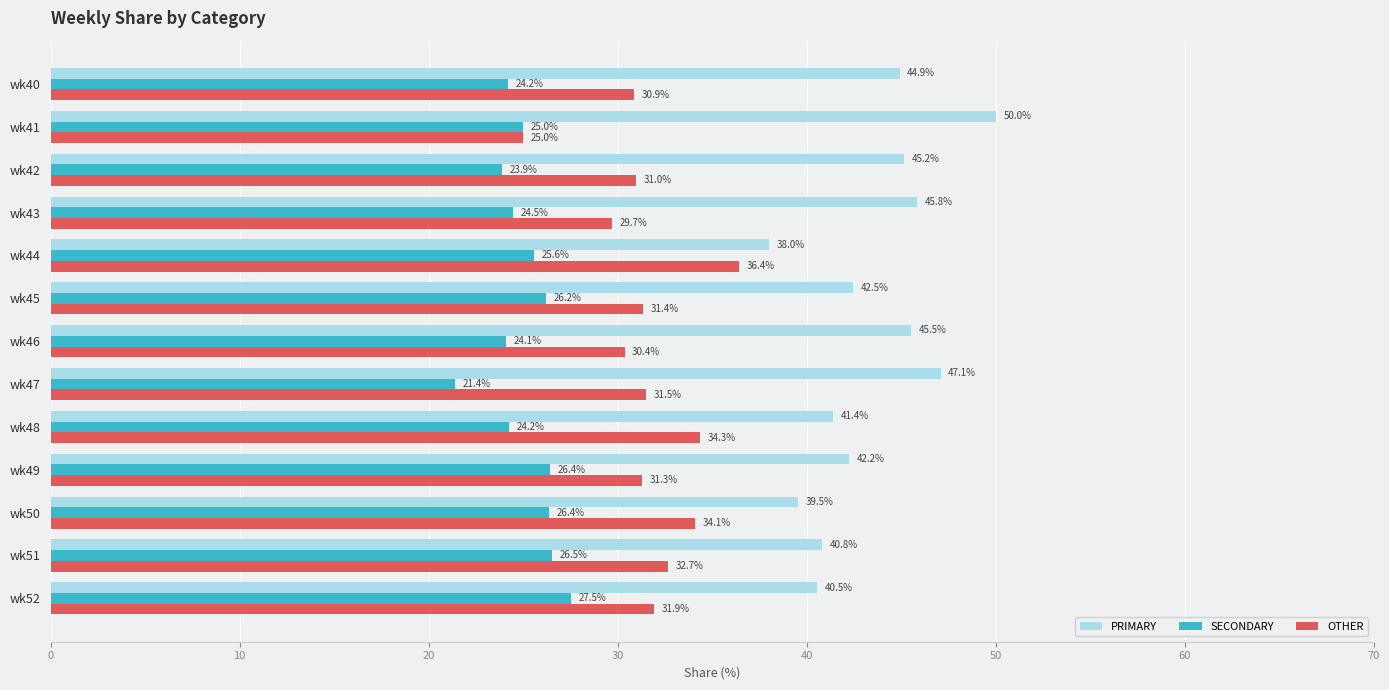

The value of OTHER at wk51 is 32.7. True or false?

True